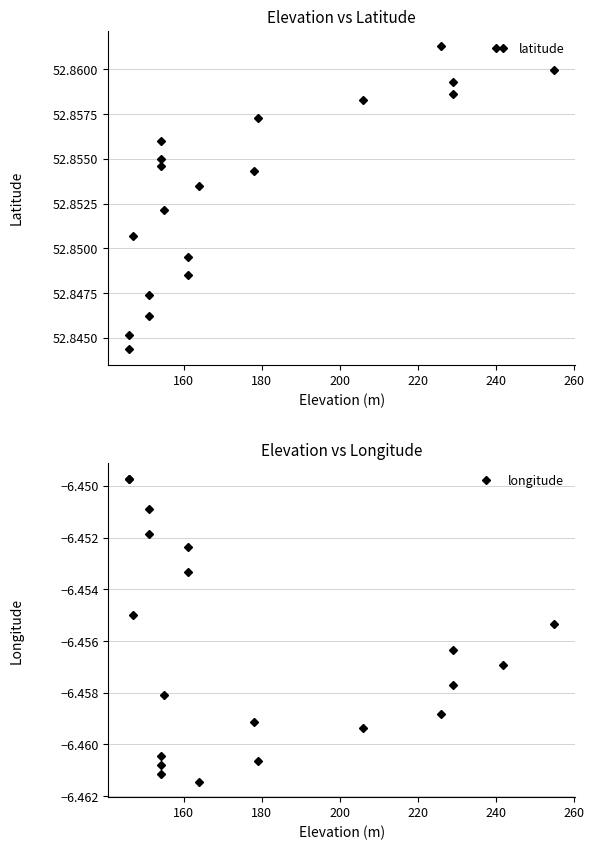

What is the sum of all latitude values?

1057.1